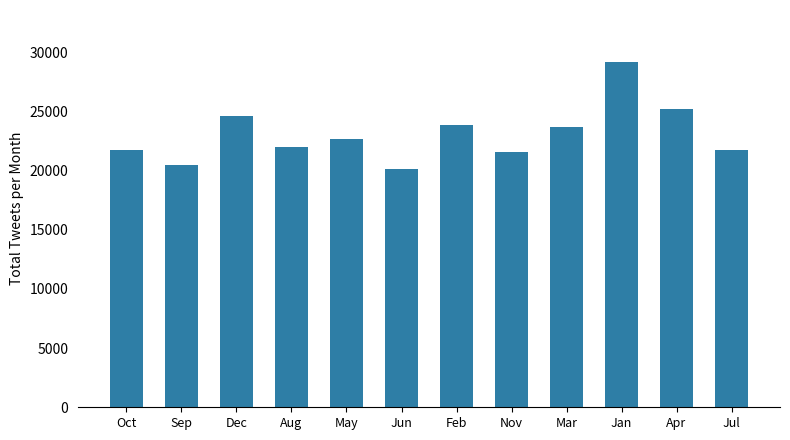

Which label corresponds to the largest value in the chart?

Jan